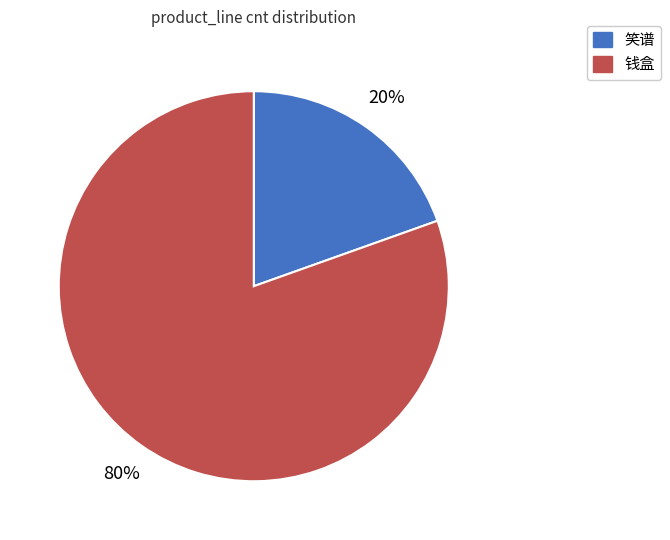

Is there any slice that represents more than half of the pie?

Yes